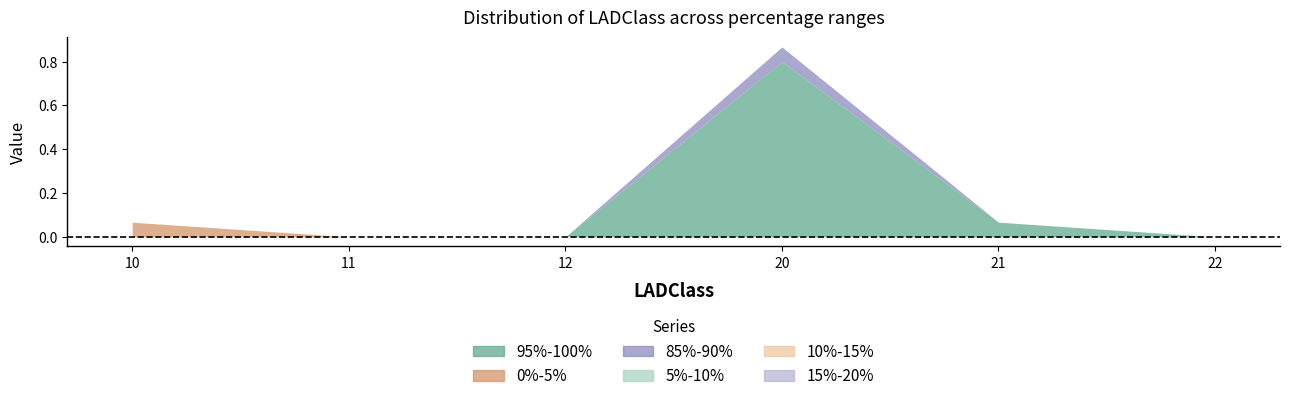

Is it true that 85%-90% equals 0.0 at 11?

True